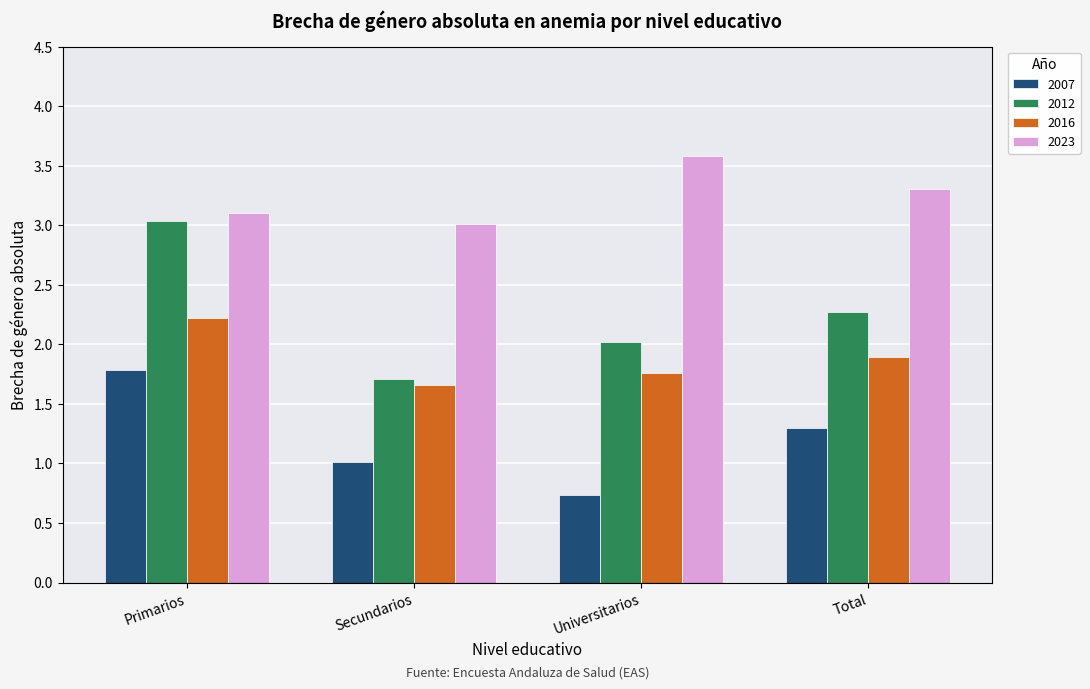

True or false: 2012 has a value of 3.0 at Primarios.

True